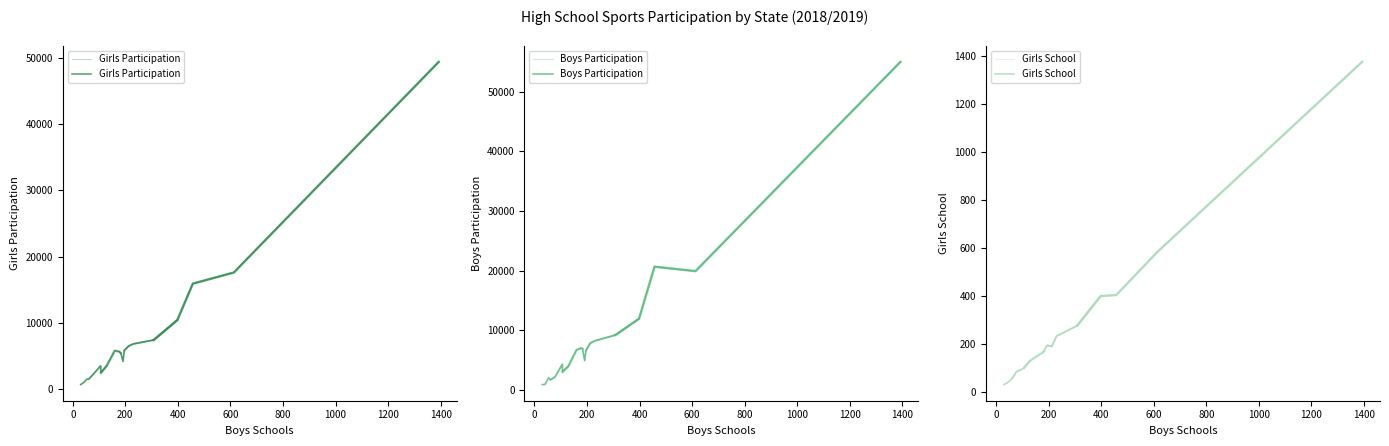

Rank the series by their maximum value, from lowest to highest.

Girls School, Girls Participation, Boys Participation